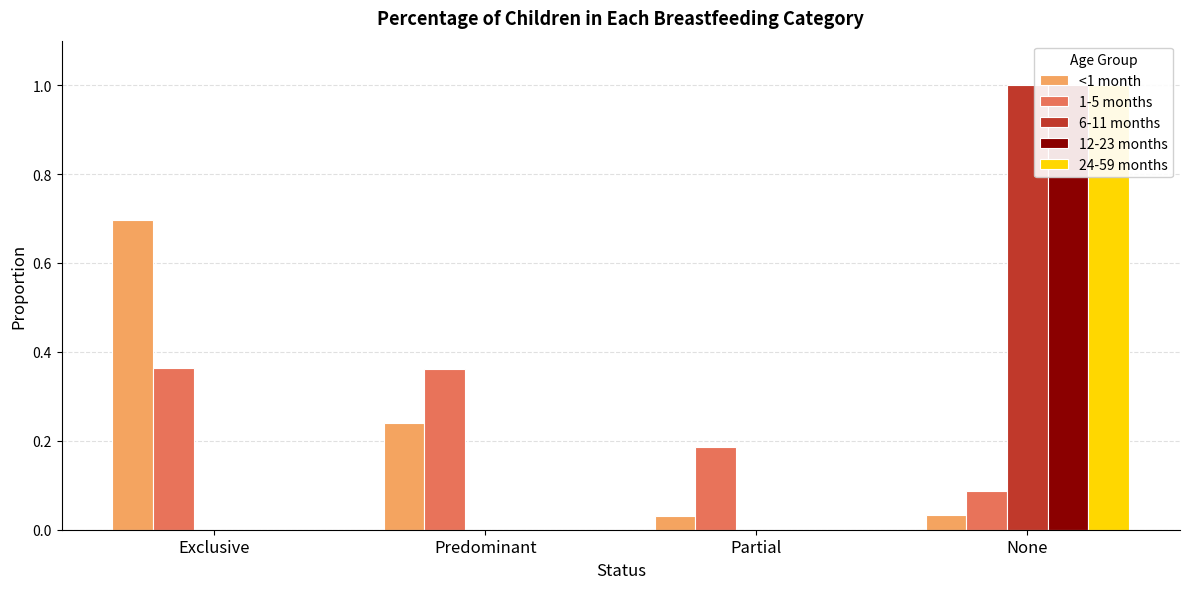

True or false: <1 month has a value of 0.0 at None.

True